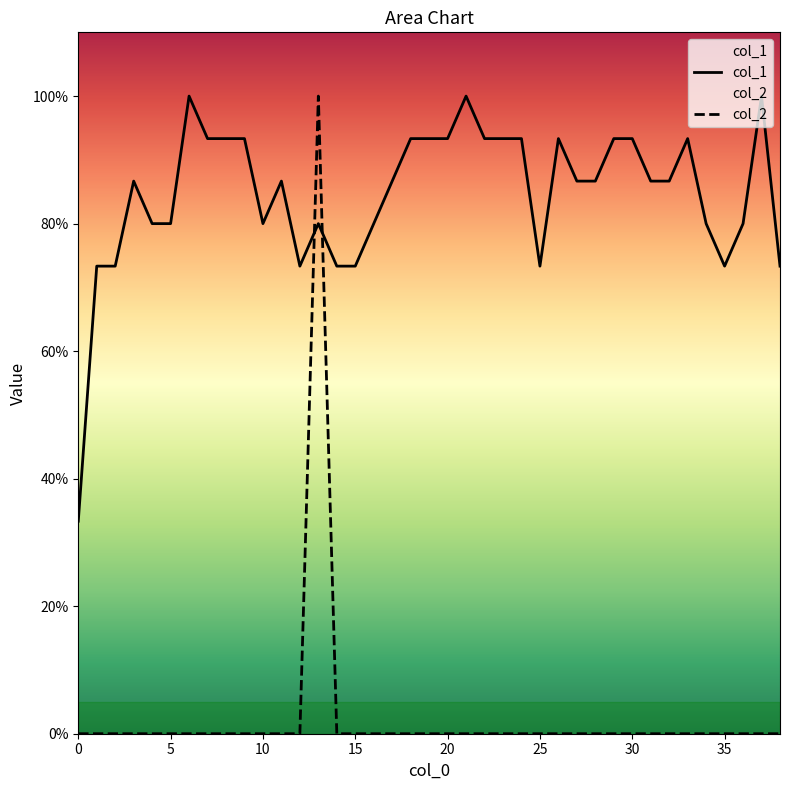

How many positive values does the col_2 series have?

1